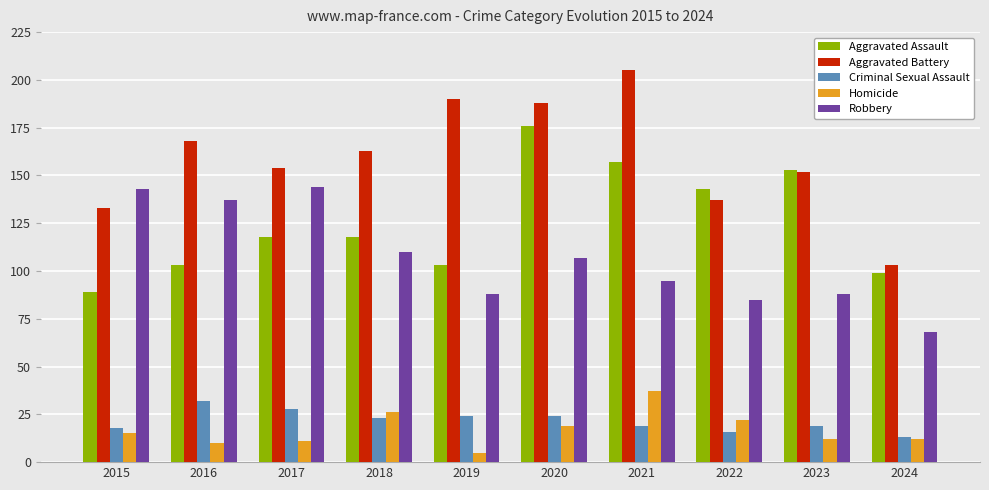

List the series in order of their peak value, highest first.

Aggravated Battery, Aggravated Assault, Robbery, Homicide, Criminal Sexual Assault